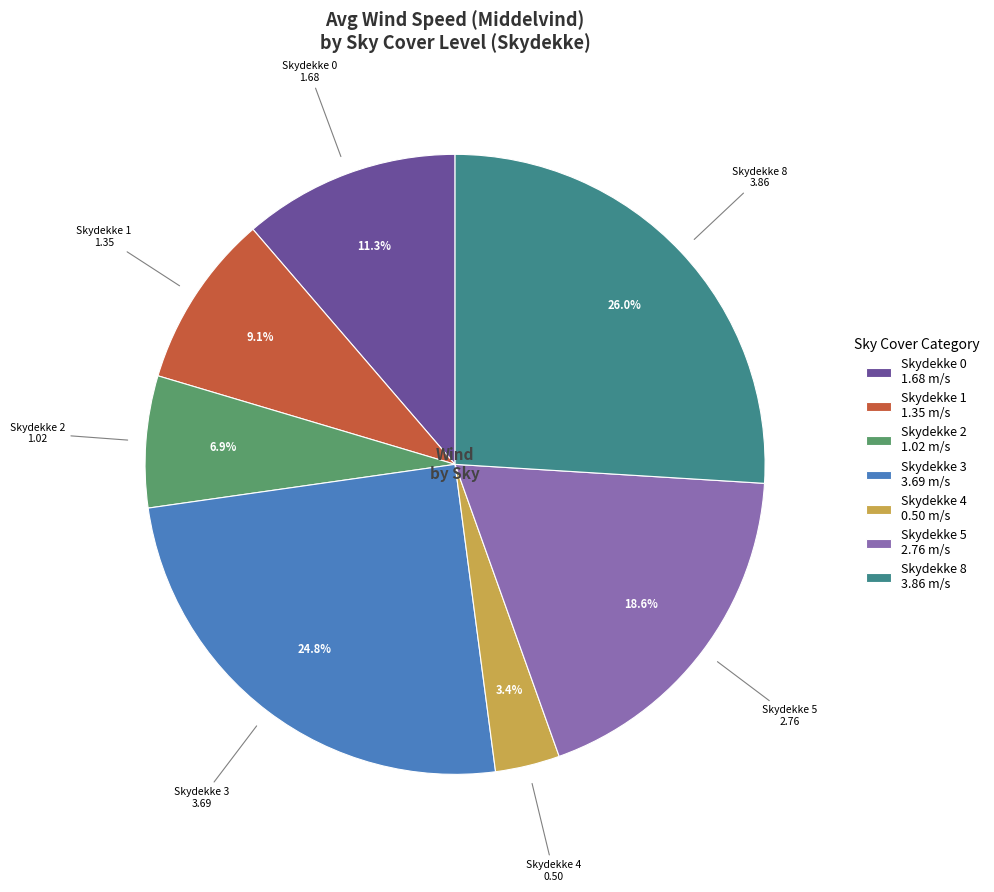

Which category has the biggest portion of the pie?

Skydekke 8 3.86 m/s